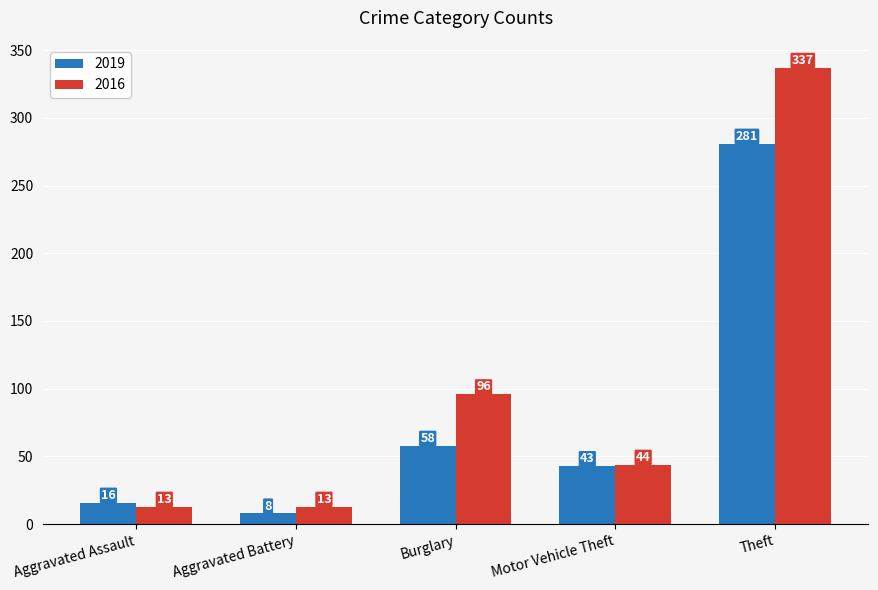

At how many categories does at least one series exceed 137?

1